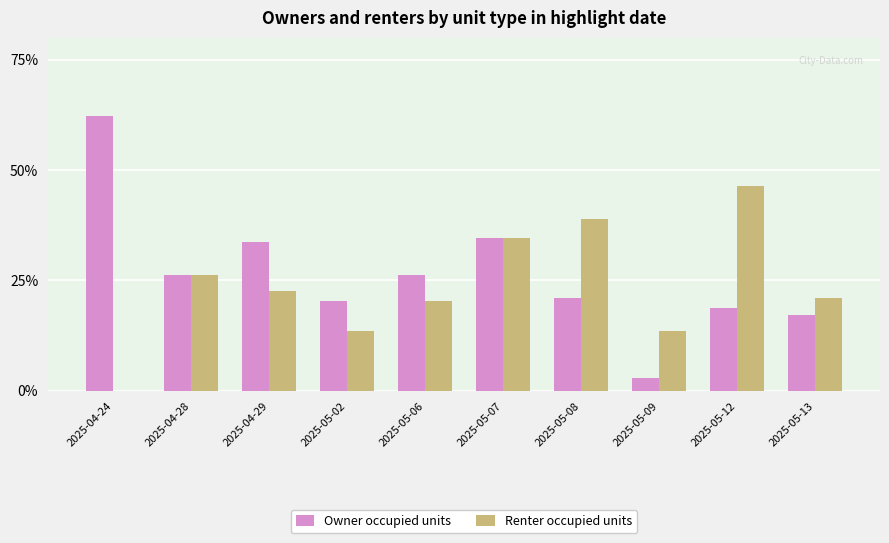

What is the sum of the Renter occupied units values at 2025-04-28 and 2025-05-12?

72.8